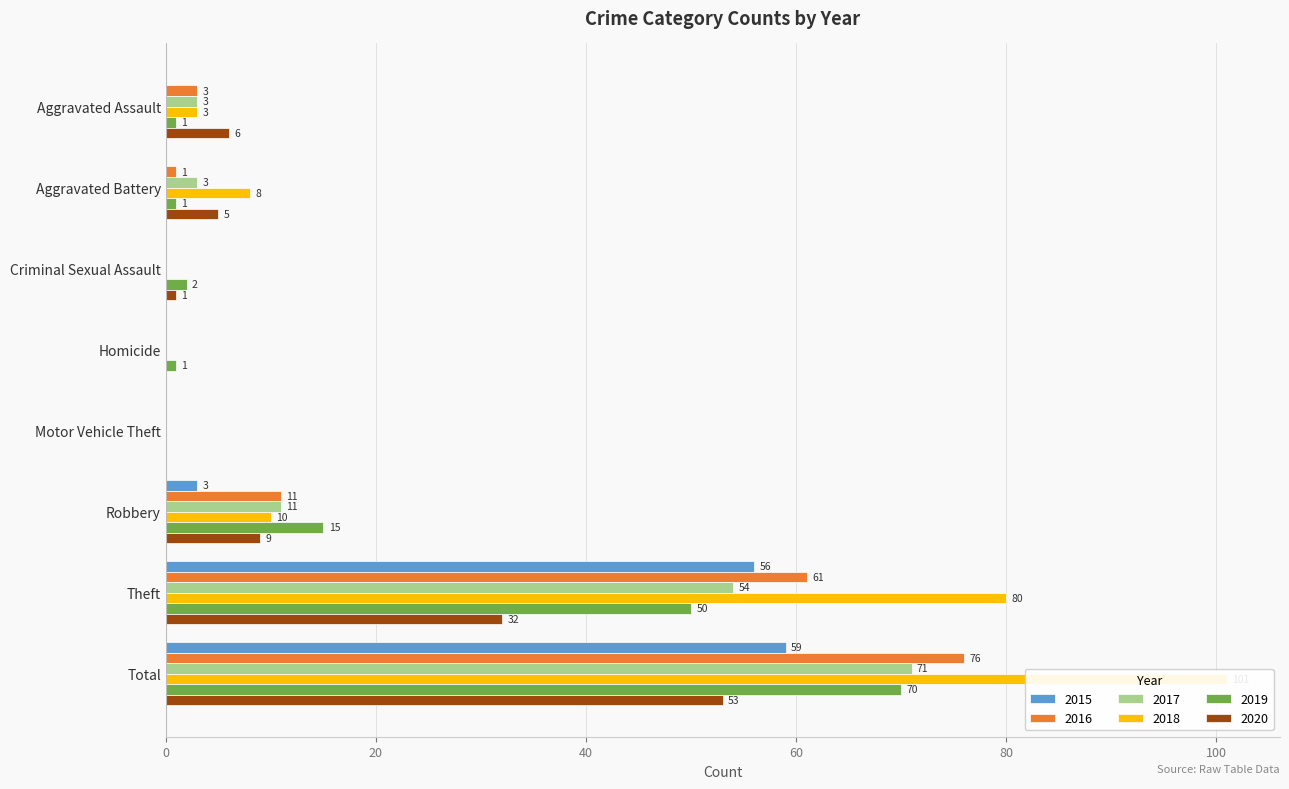

How many bars are there in each group?

6